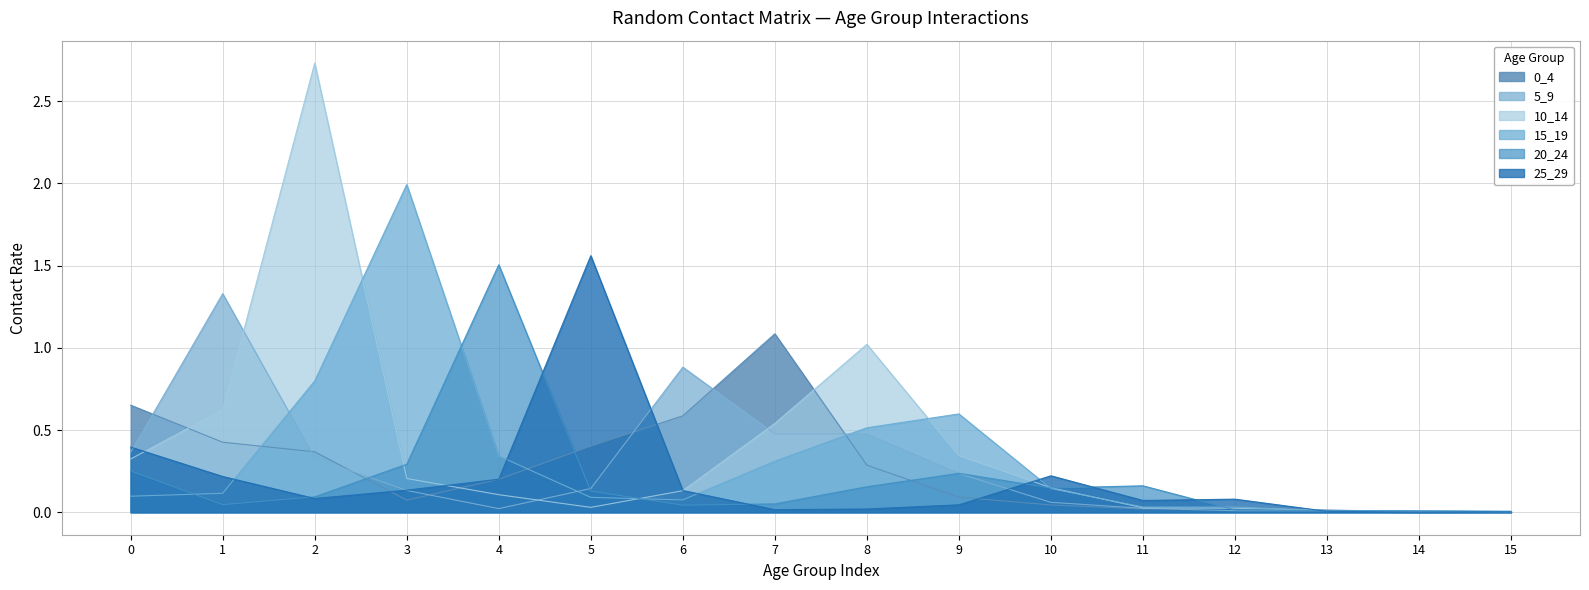

Between which two adjacent categories do 10_14 and 0_4 first intersect?

0 and 1